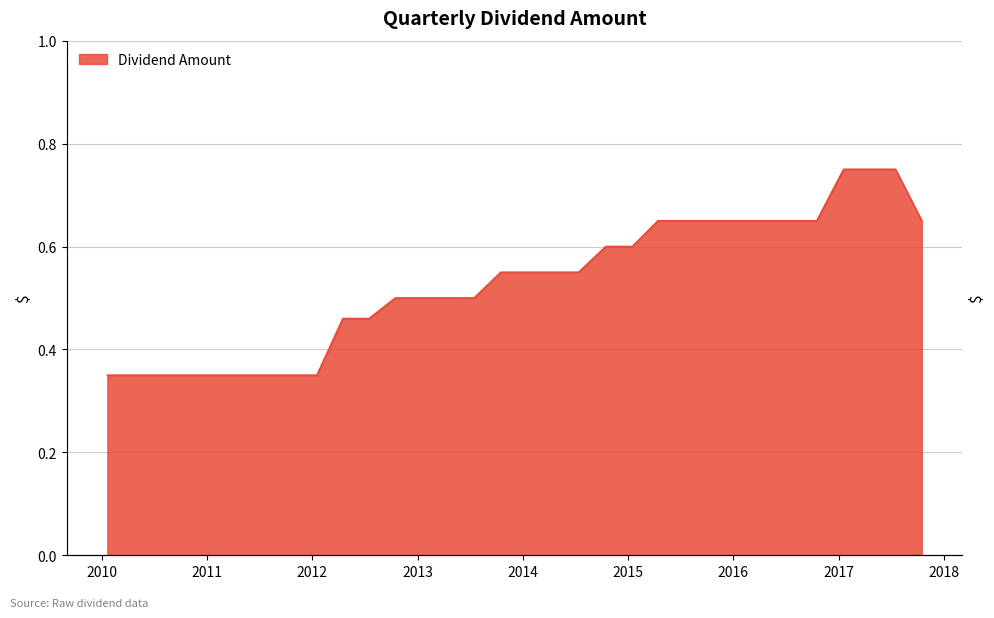

What is the greatest value displayed?

0.8